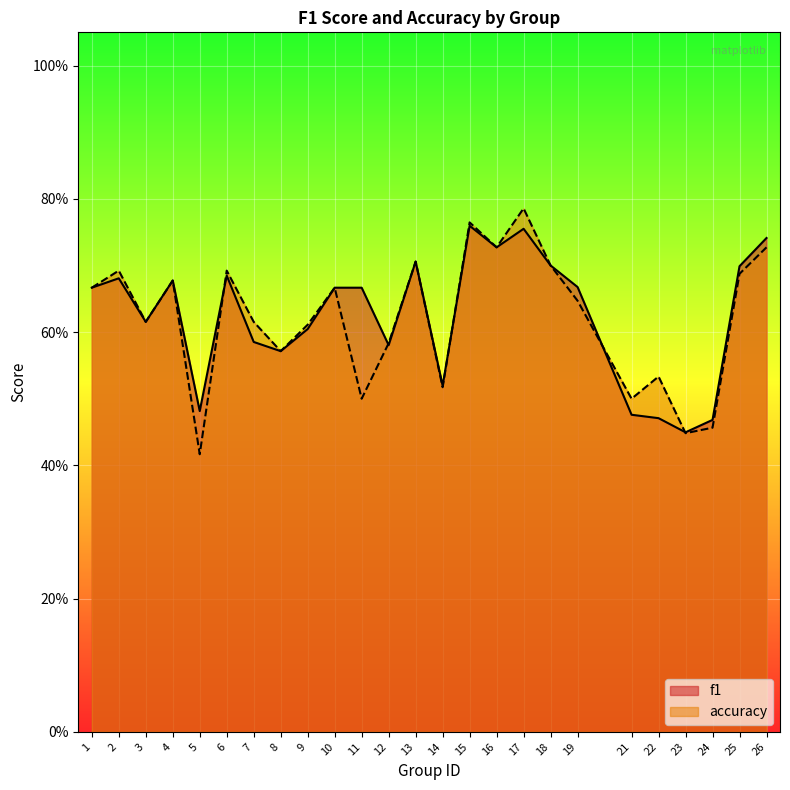

Is the value of f1 at 22 greater than the value of accuracy at 10?

No